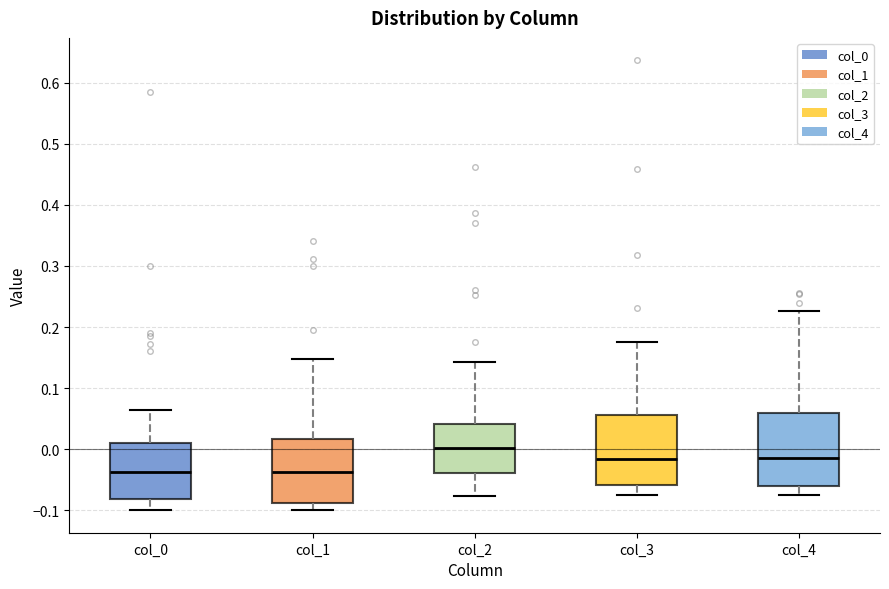

Where is the upper edge of the box for col_4 on the y-axis? The values are not printed on the chart, so give them approximately, as read against the axis.

0.06